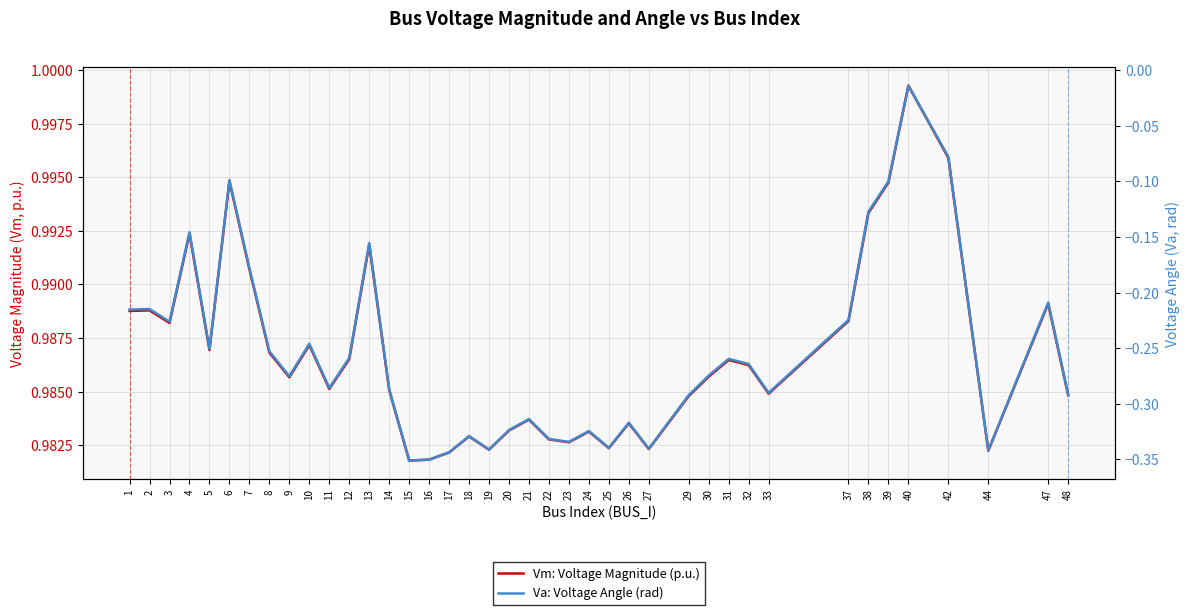

What is the sum of all Vm: Voltage Magnitude (p.u.) values?

39.5